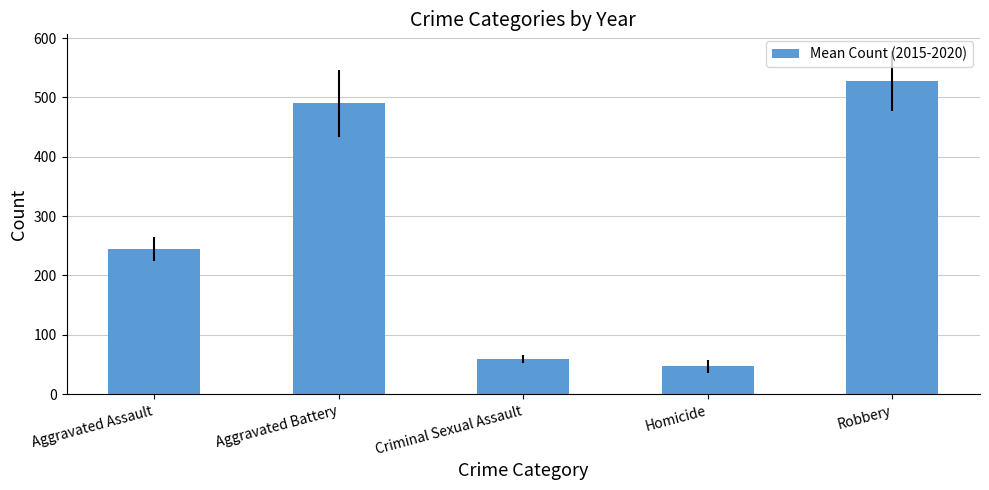

What is the smallest value displayed?

46.7